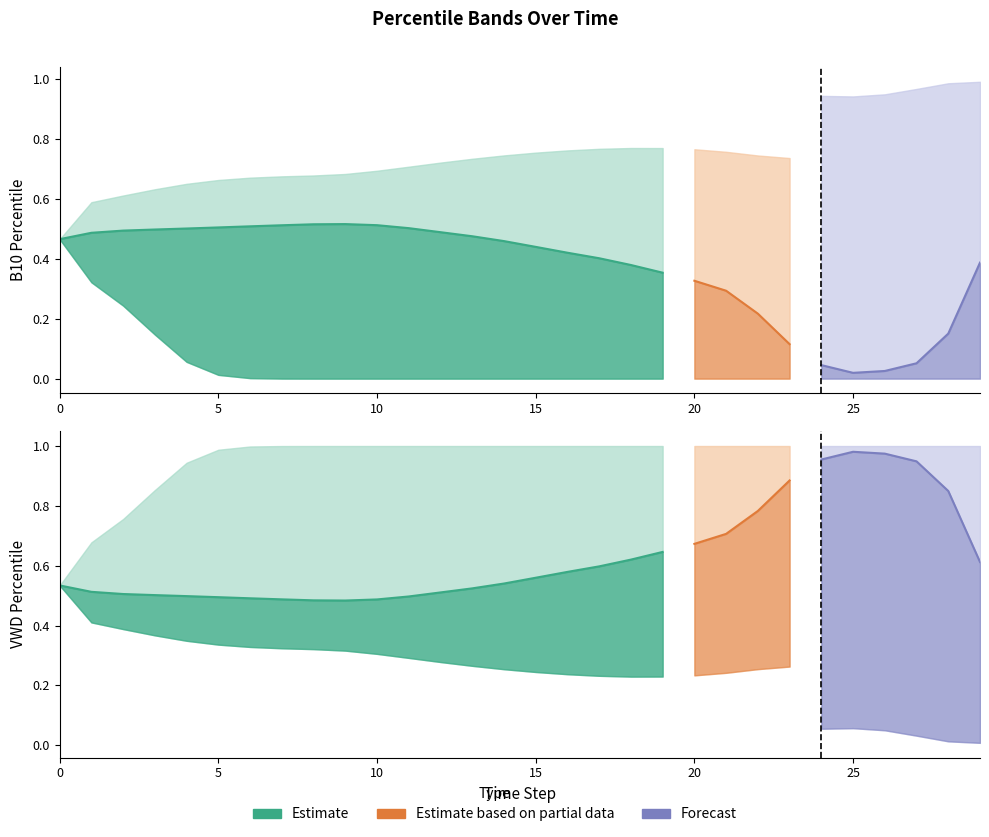

Is the value of B10_pctile_95 at 16 greater than the value of B10_pctile_5 at 11?

Yes